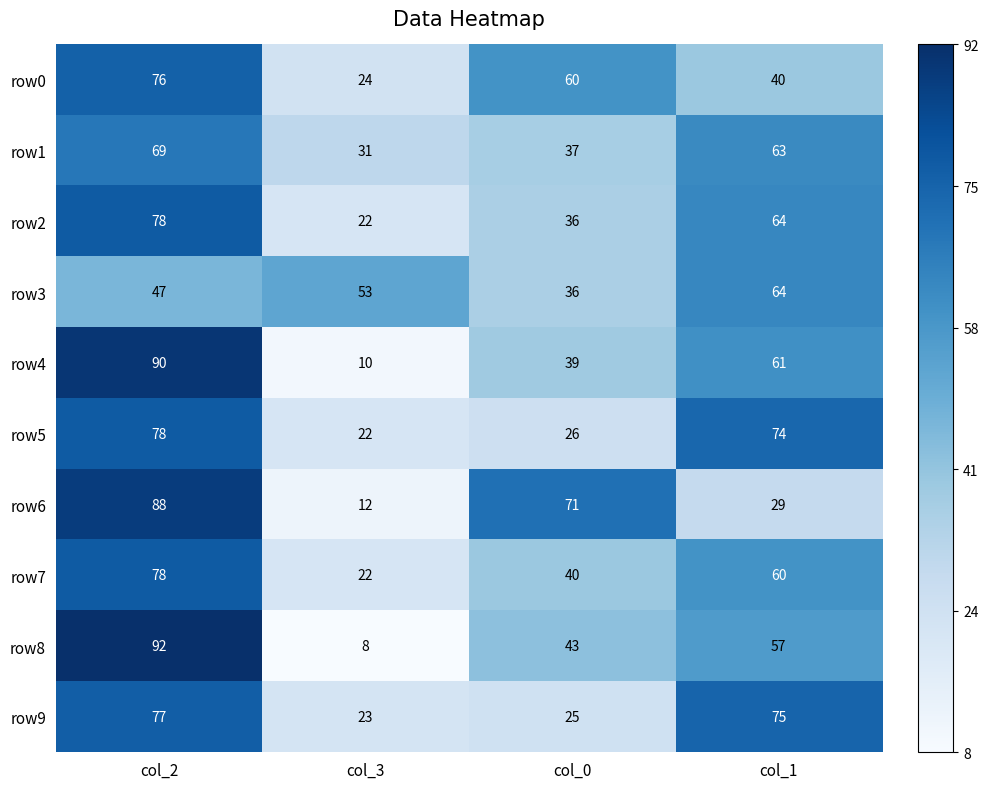

What is the sum of all row3 values?

200